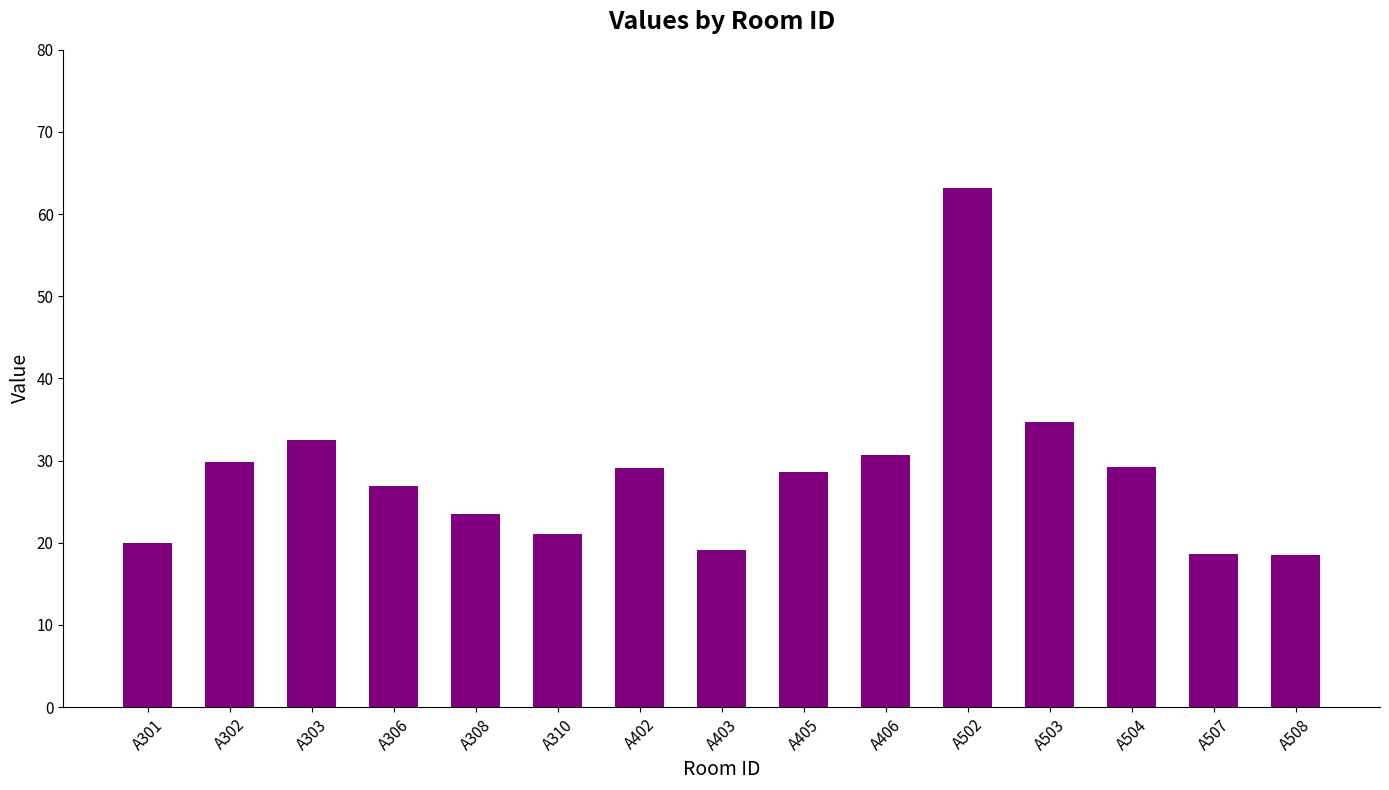

What is the sum of the values at A403 and A405?

47.8